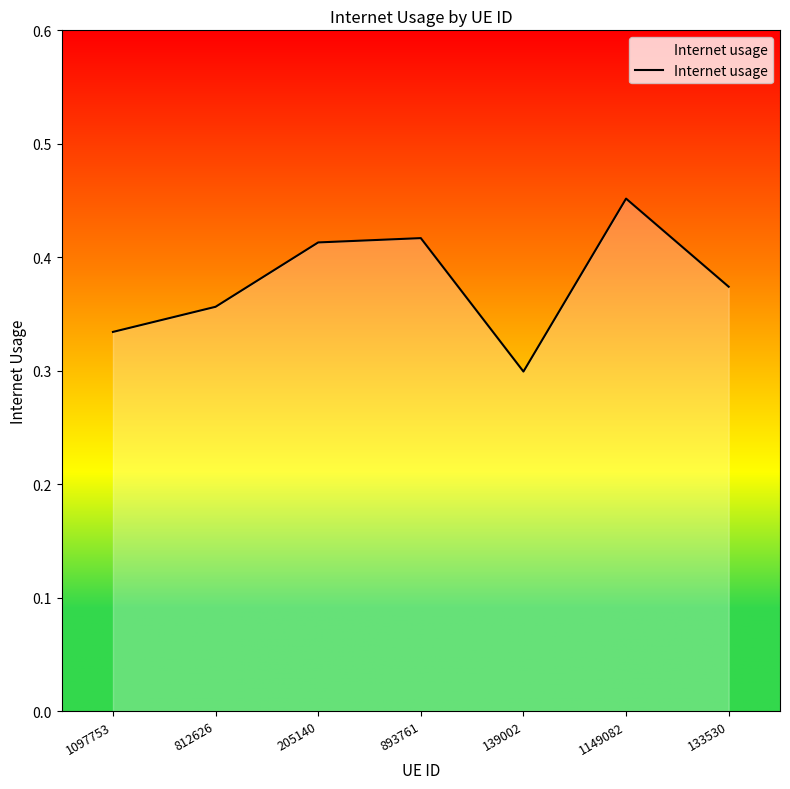

What is the change in value from 139002 to 133530?

+0.1